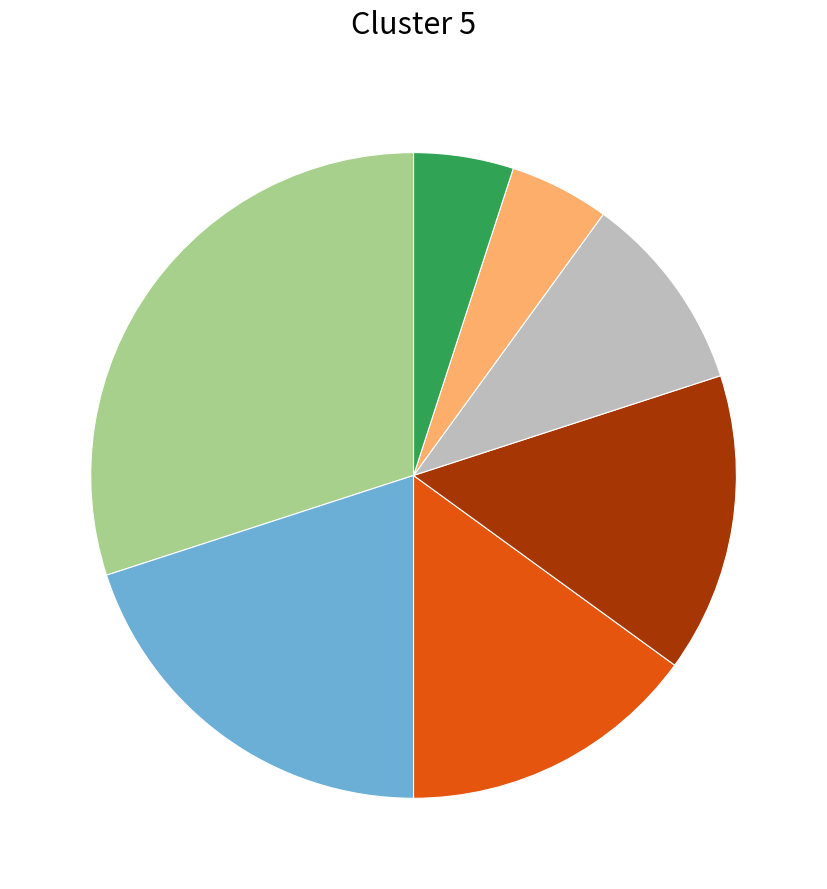

Is there a majority slice in this chart?

No